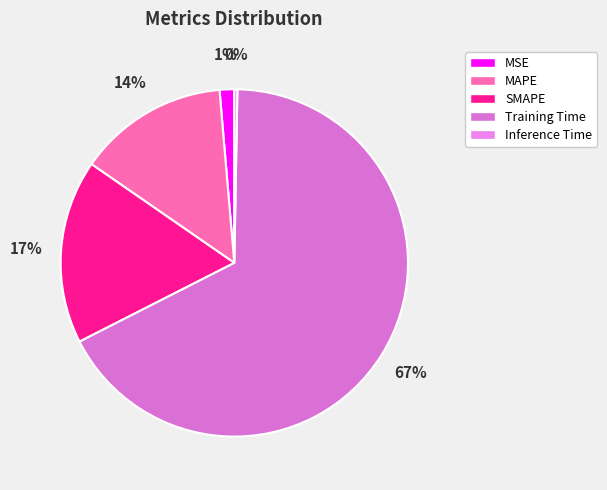

How many slices are in this pie chart?

5